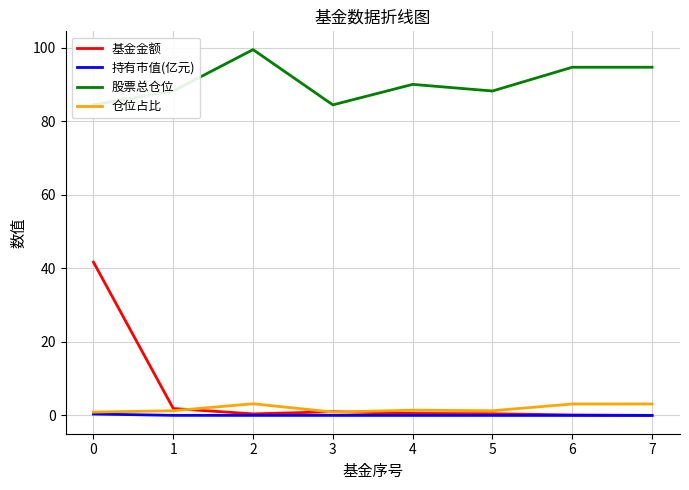

Is the value of 仓位占比 at 4 greater than the value of 股票总仓位 at 6?

No